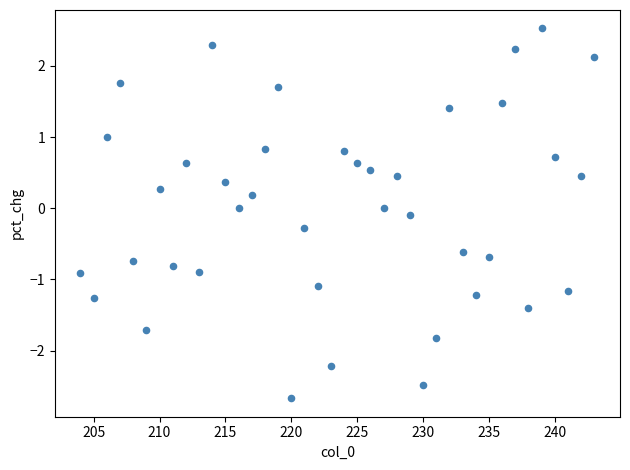

What is the range of X values (max minus min)?

39.0